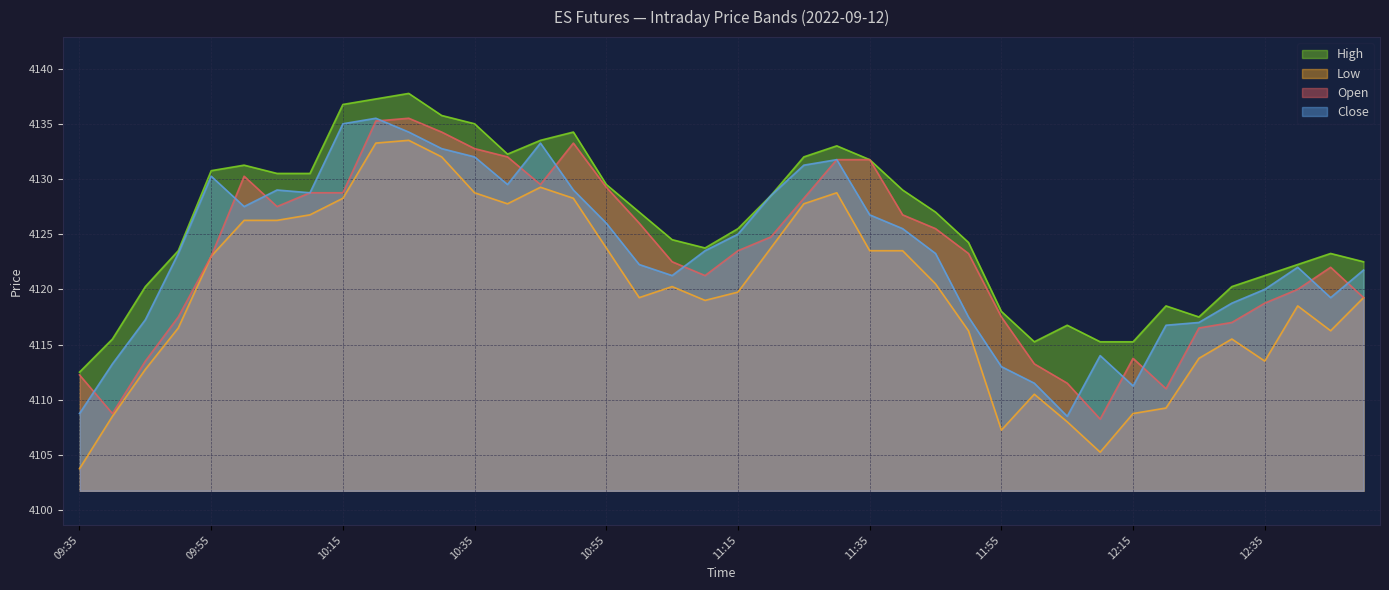

True or false: Low and Close cross at least once.

False